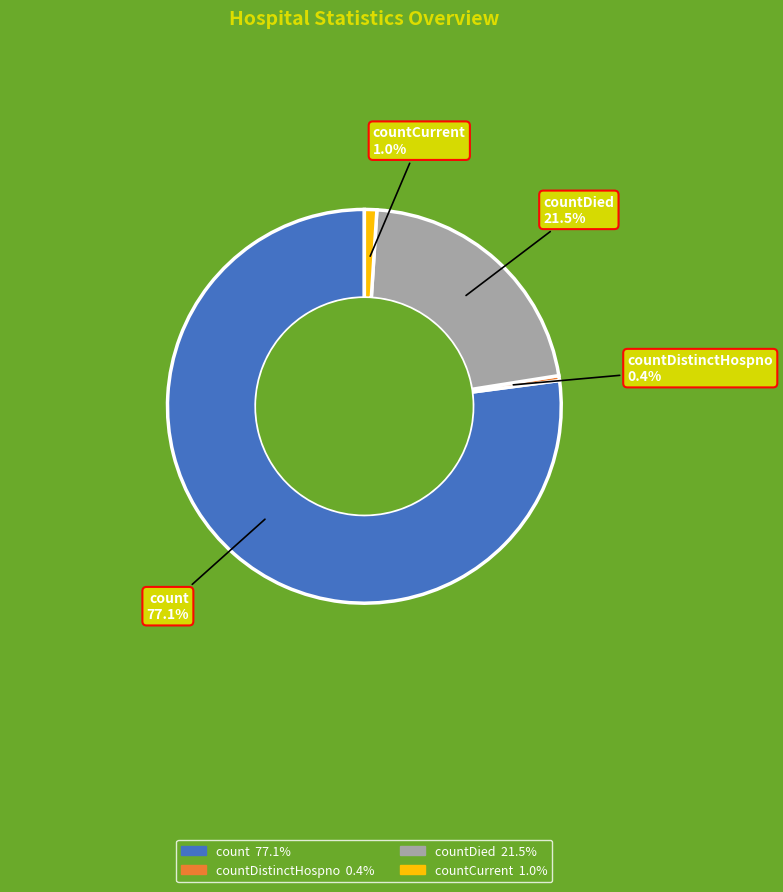

Is there a majority slice in this chart?

Yes